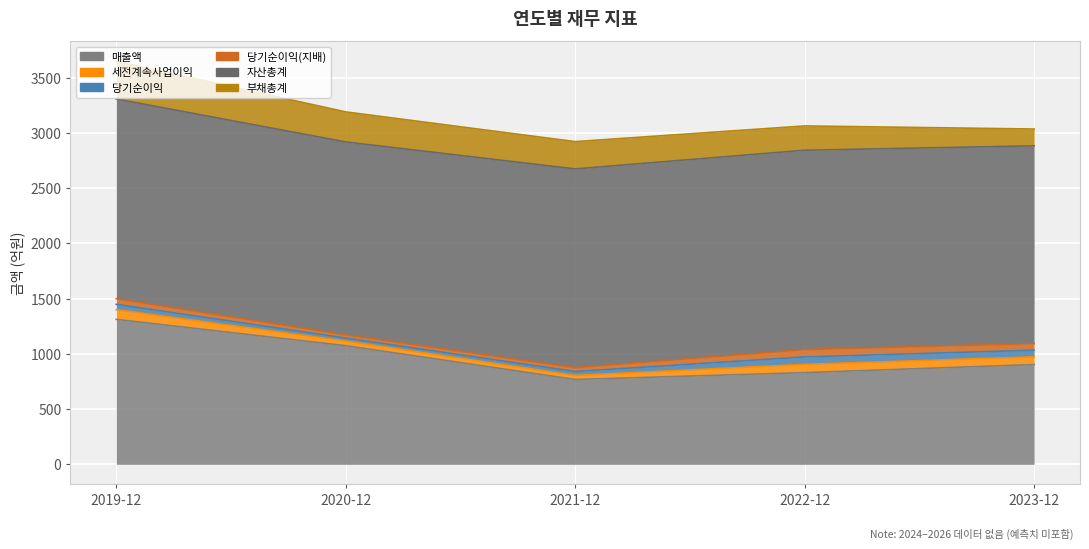

What is the value of the 당기순이익 point at the 3rd from the left?

35